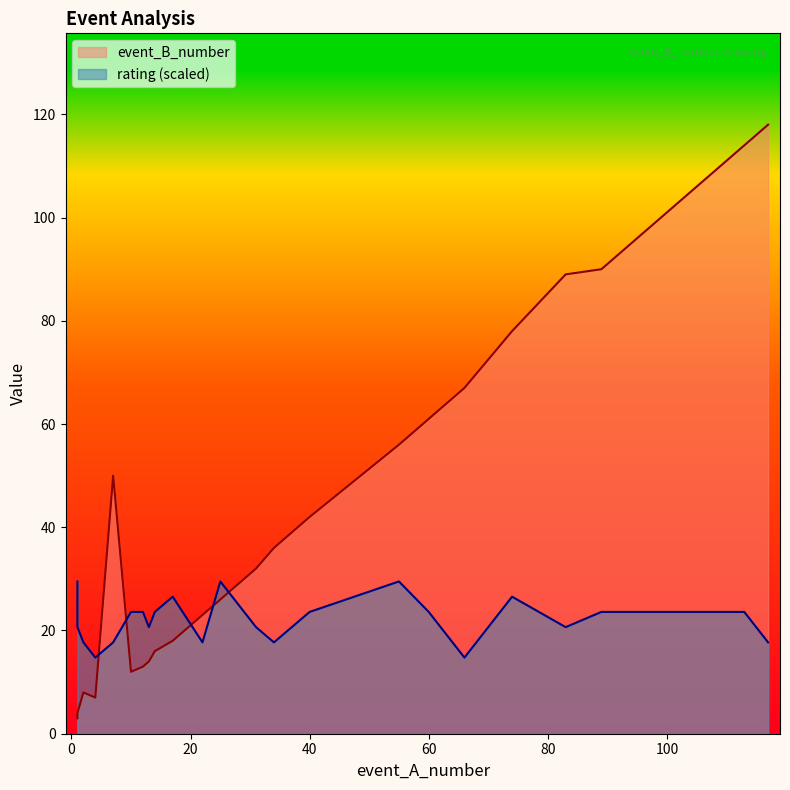

What is the sum of all rating values?

507.4